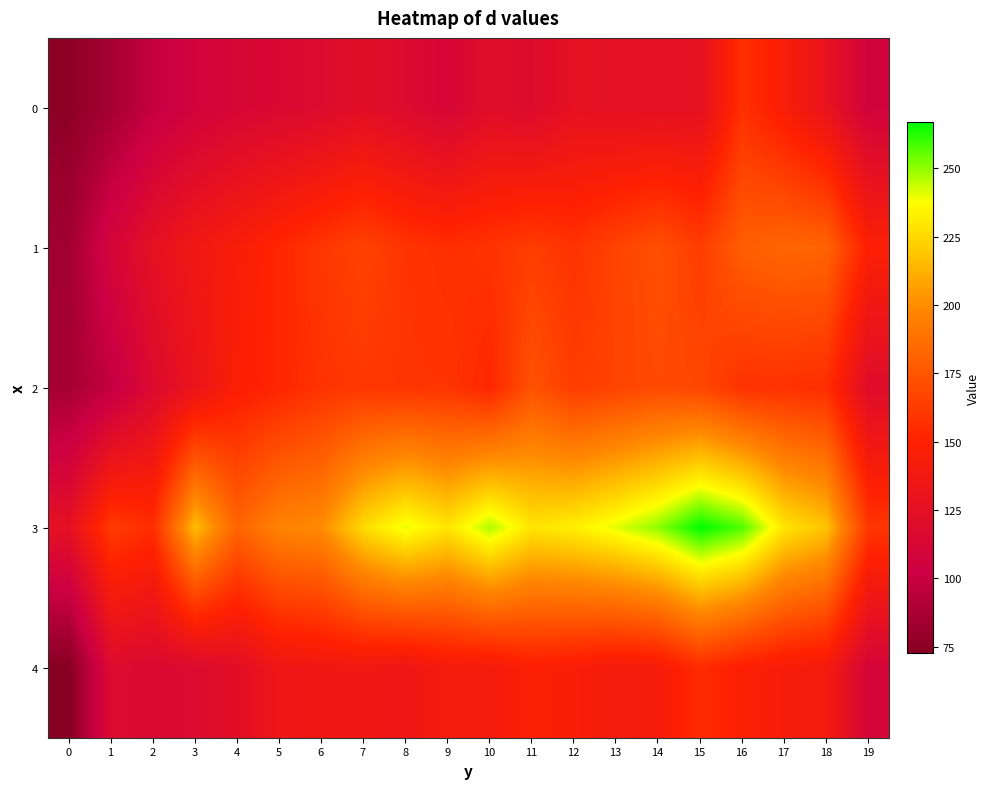

Between 0 and 13, which series saw the biggest shift?

3